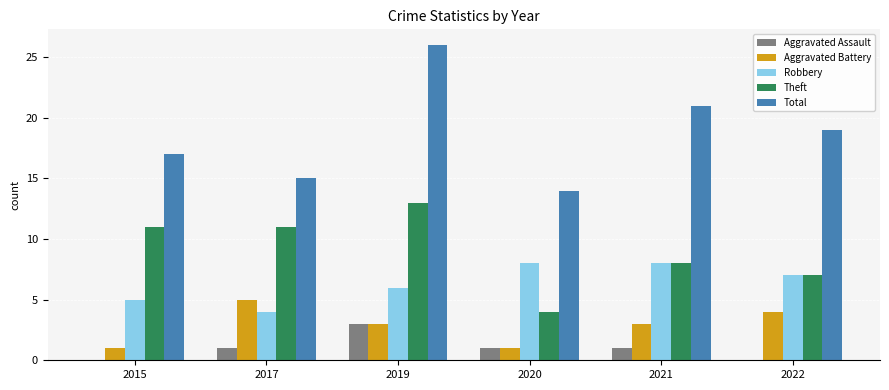

What is the highest value of the Aggravated Assault series?

3